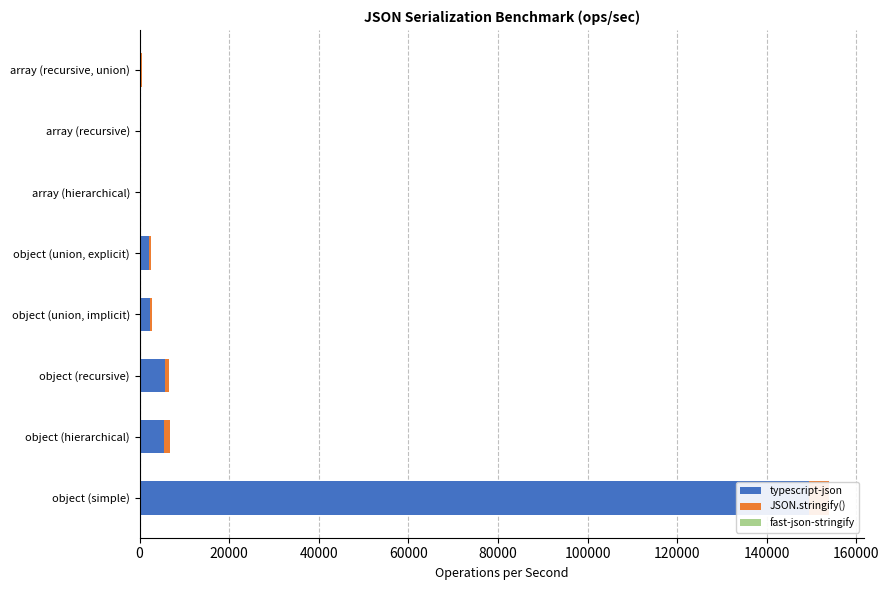

The JSON.stringify() series shows 25.4 at array (recursive). True or false?

False